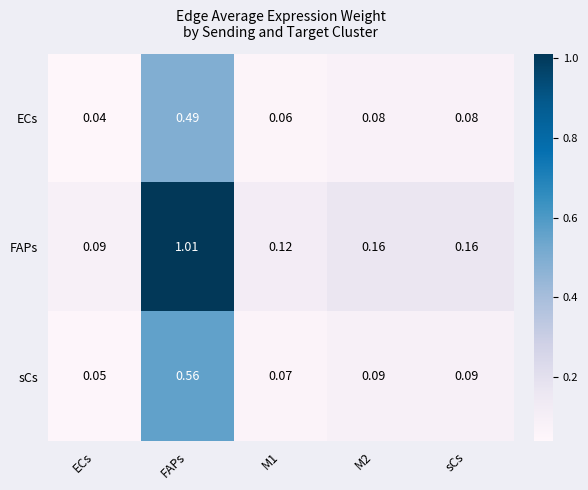

Where is FAPs nearest to the value 0?

ECs